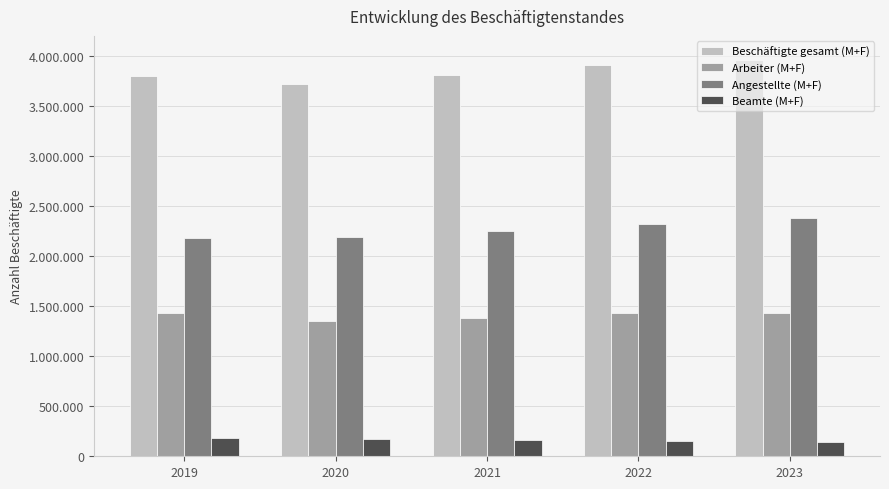

Reading left to right, transcribe all the data shown in this chart.

Beschäftigte gesamt (M+F): 2019=3797317	2020=3717176	2021=3804952	2022=3913652	2023=3956271
Arbeiter (M+F): 2019=1431138	2020=1348241	2021=1385855	2022=1435948	2023=1431424
Angestellte (M+F): 2019=2181007	2020=2193306	2021=2253795	2022=2322609	2023=2379093
Beamte (M+F): 2019=185172	2020=175629	2021=165302	2022=155095	2023=145754